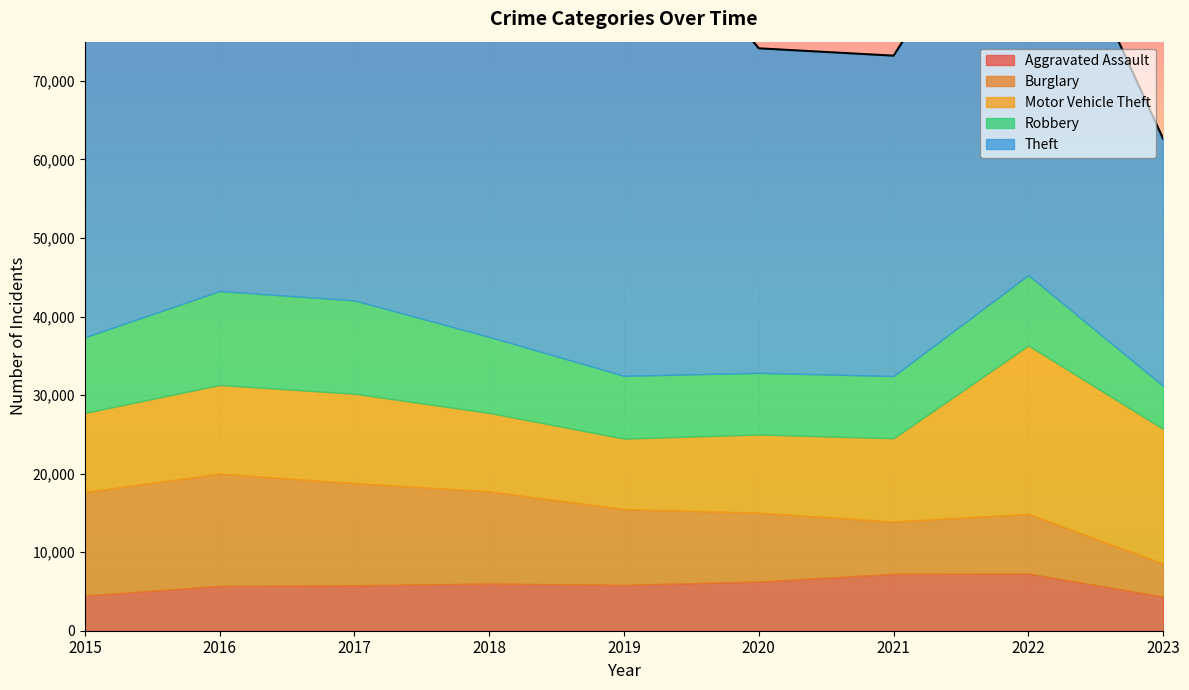

At which category does Robbery reach its first local peak?

2016